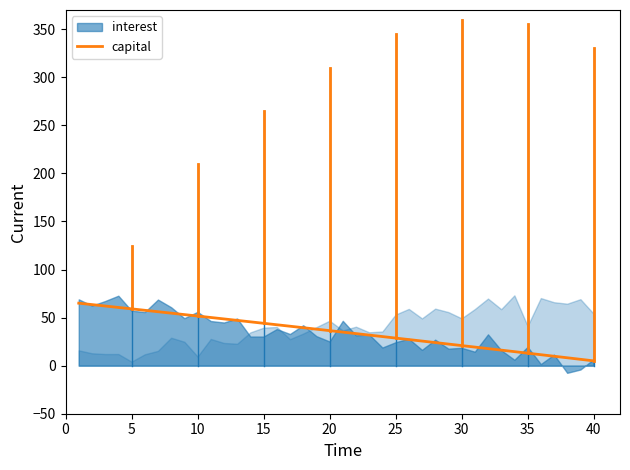

What is the highest value of the capital series?

65.0